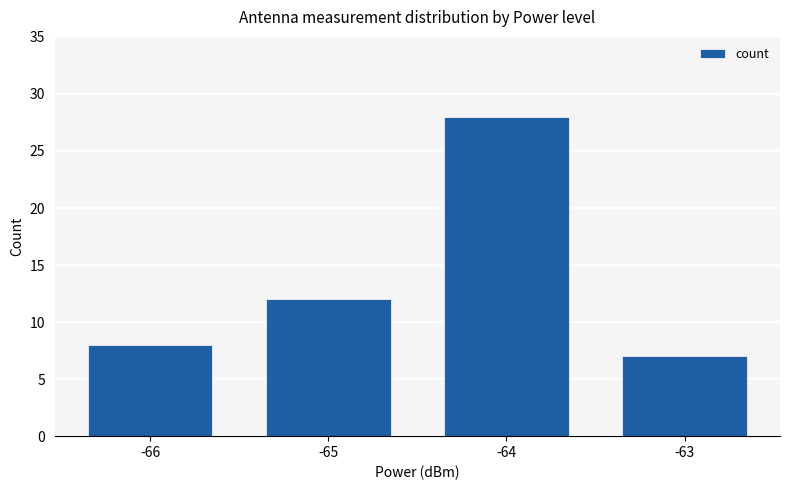

True or false: the data shows 21 at -65.

False